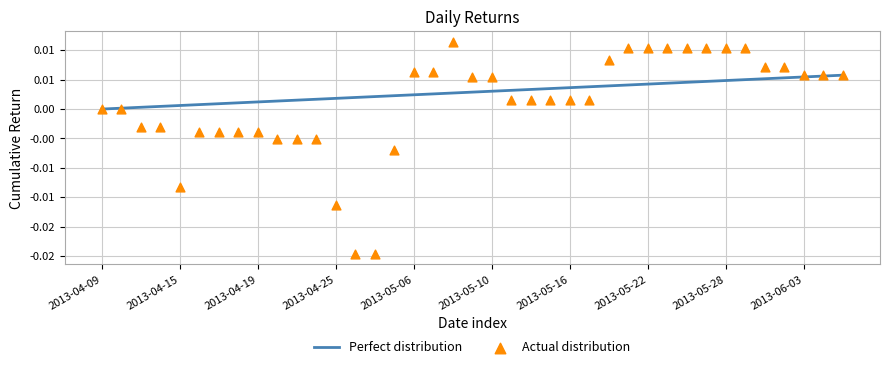

Is the value of Perfect distribution at 30 greater than the value of Actual distribution at 31?

No